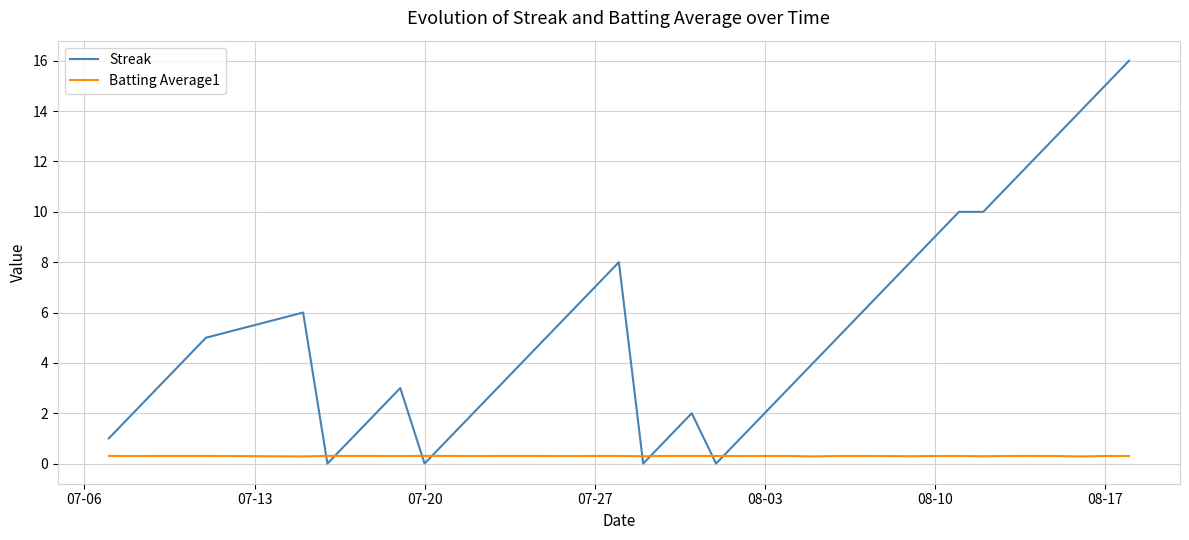

After their last crossing, which series has the higher values: Streak or Batting Average1?

Streak